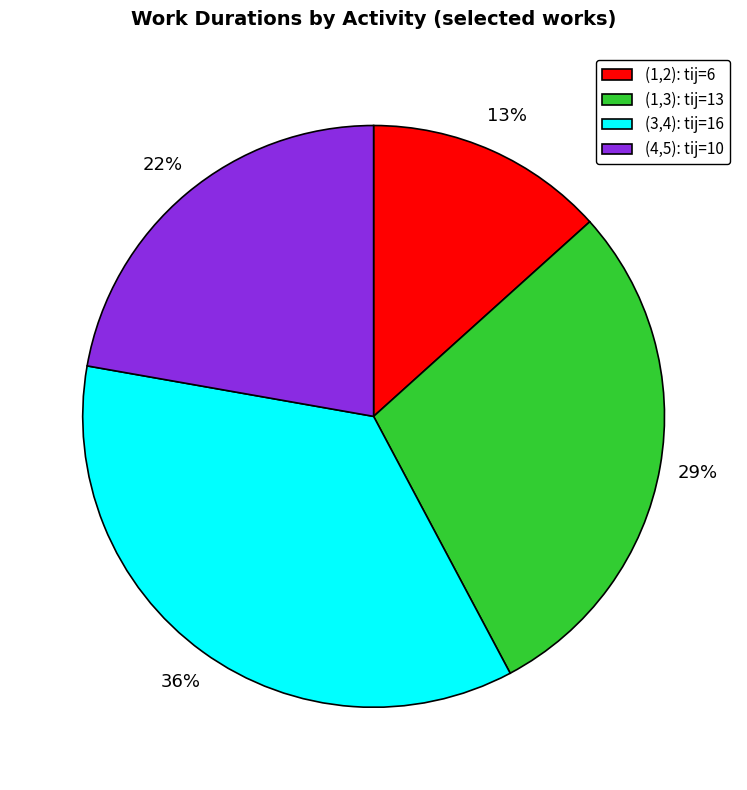

Which slice is the smallest?

(1,2): tij=6